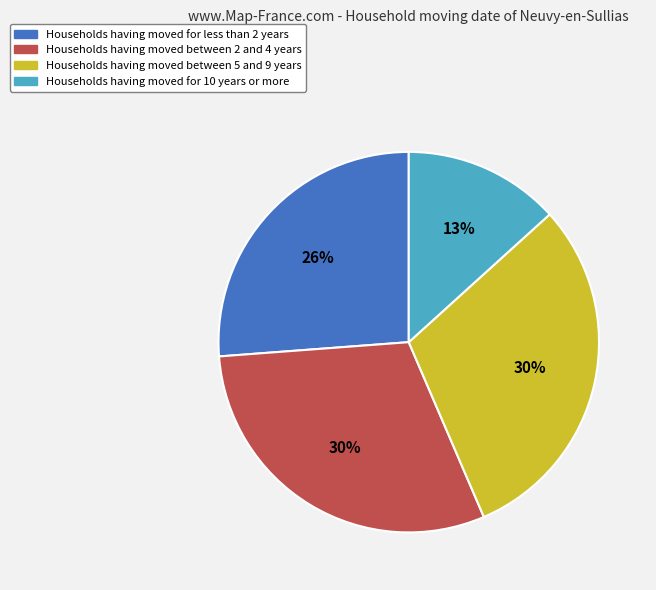

What percentage is the Households having moved between 5 and 9 years slice, to the nearest percent?

30%